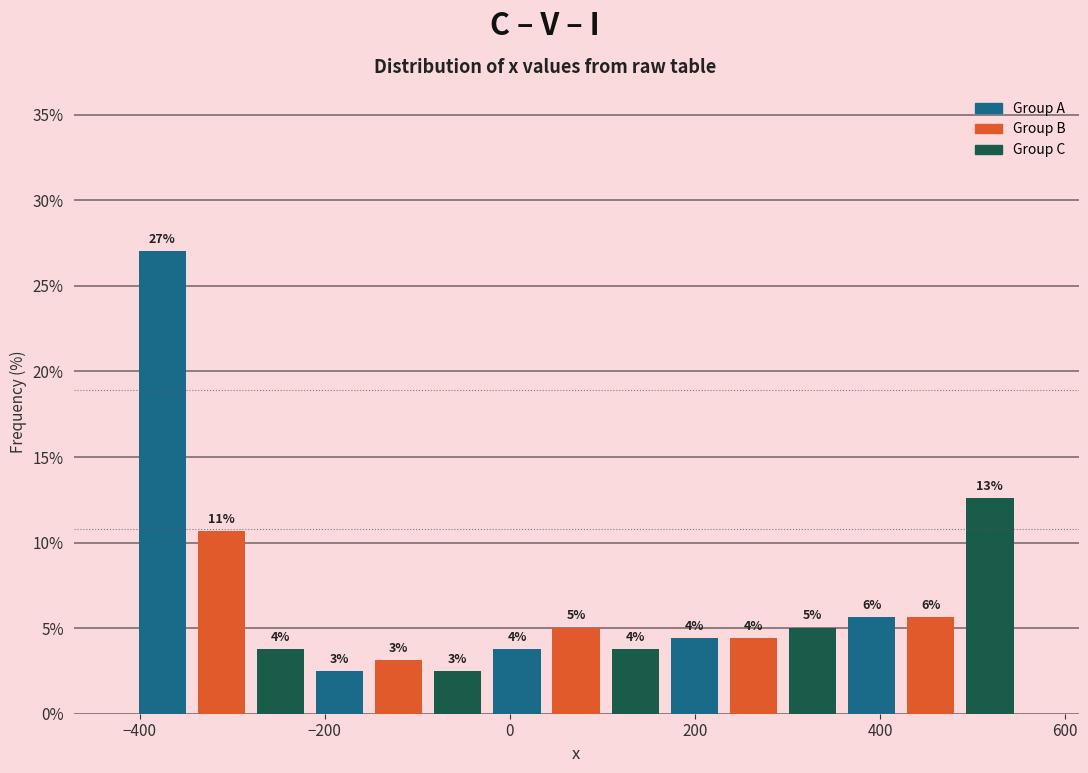

Around what value on the x-axis is the tallest bar? Give the approximate position of its centre, as read against the axis.

-380